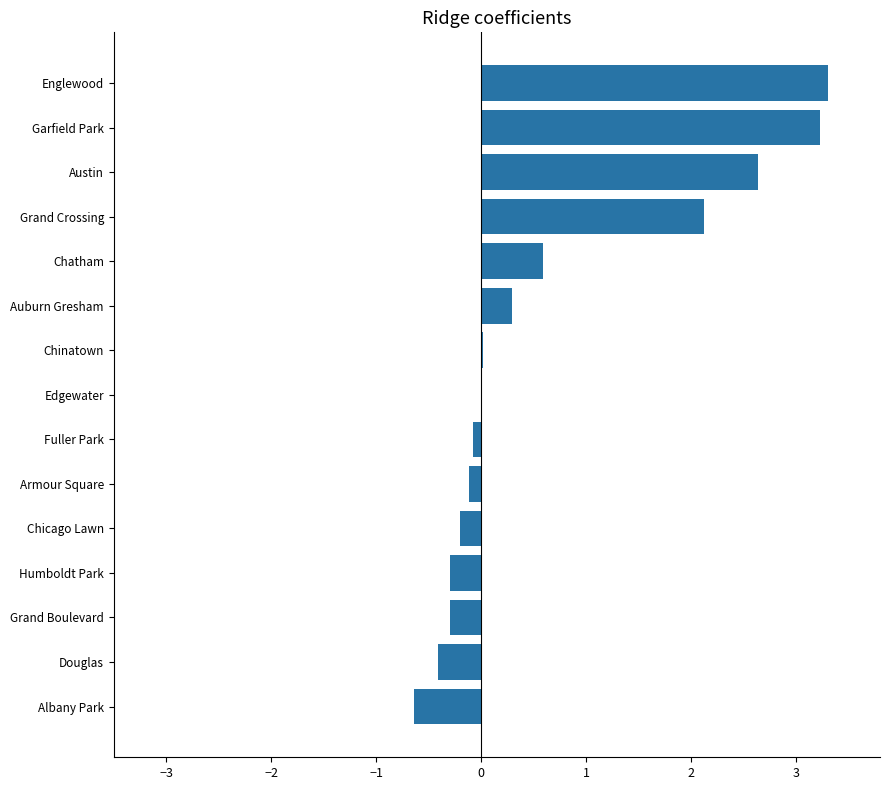

Between Austin and Chatham, which is larger?

Austin